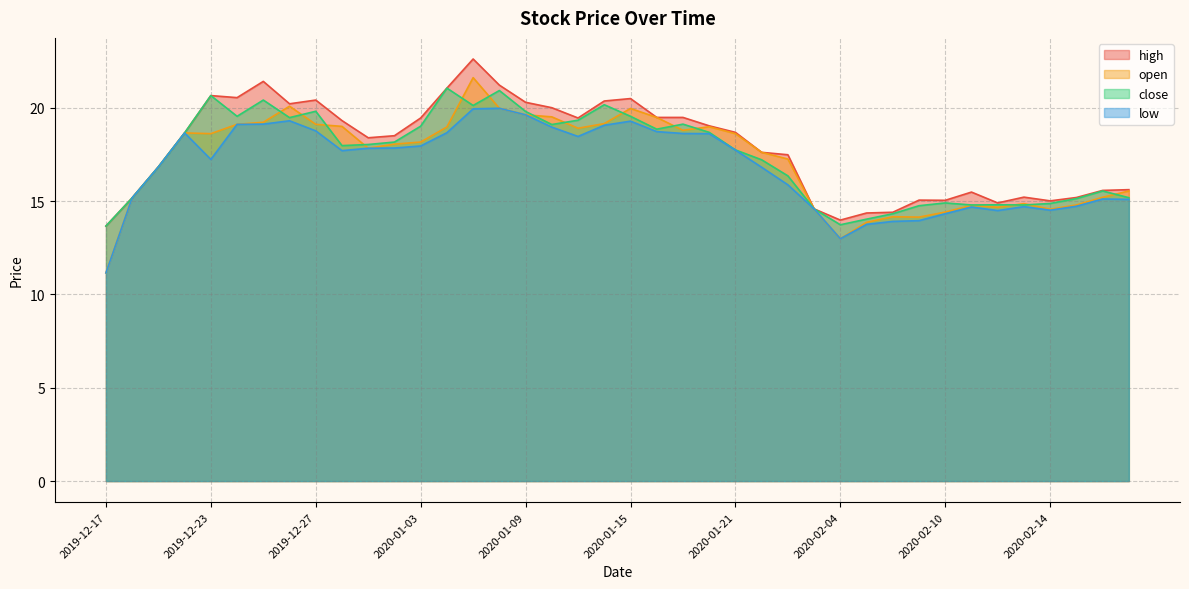

True or false: high and low intersect in this chart.

False